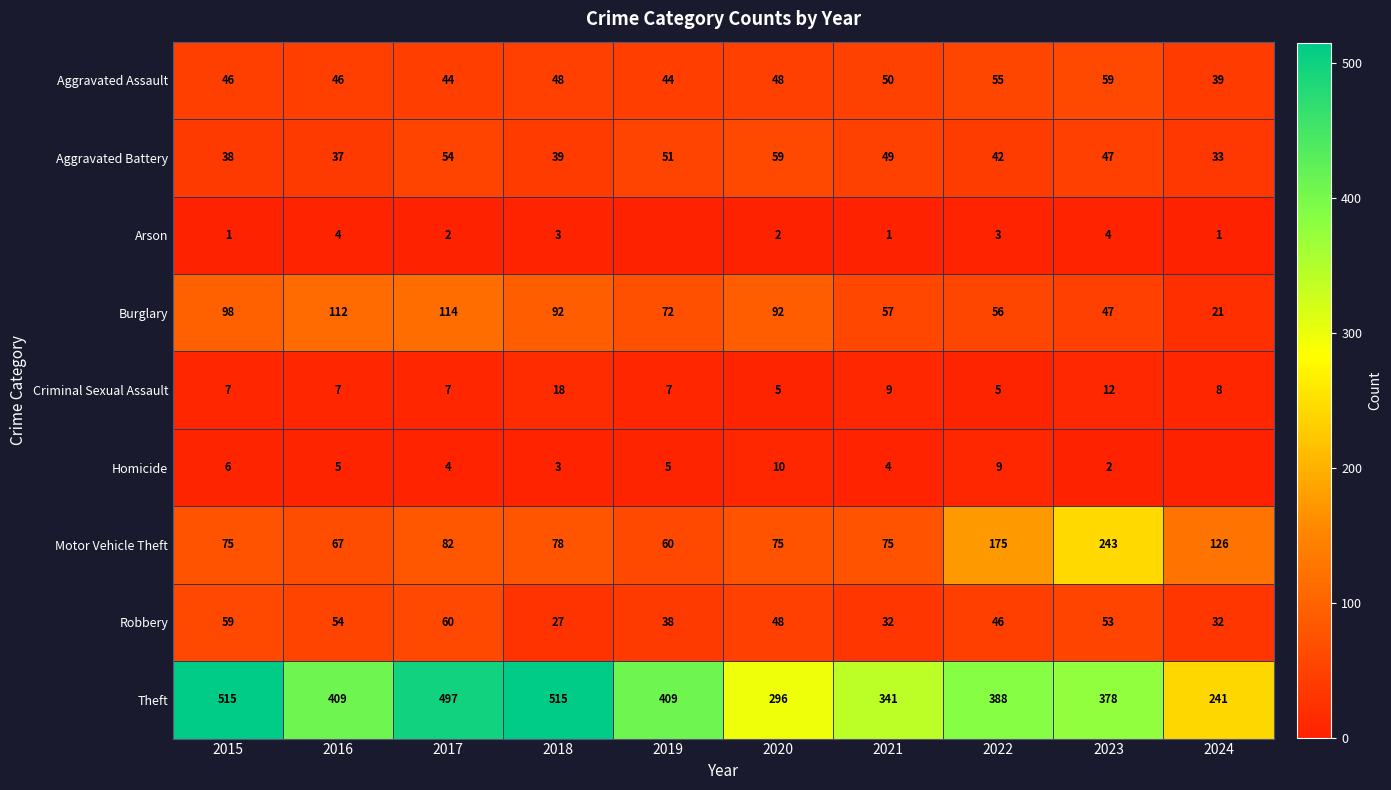

Rank the series at 2021 from highest to lowest value.

Theft, Motor Vehicle Theft, Burglary, Aggravated Assault, Aggravated Battery, Robbery, Criminal Sexual Assault, Homicide, Arson